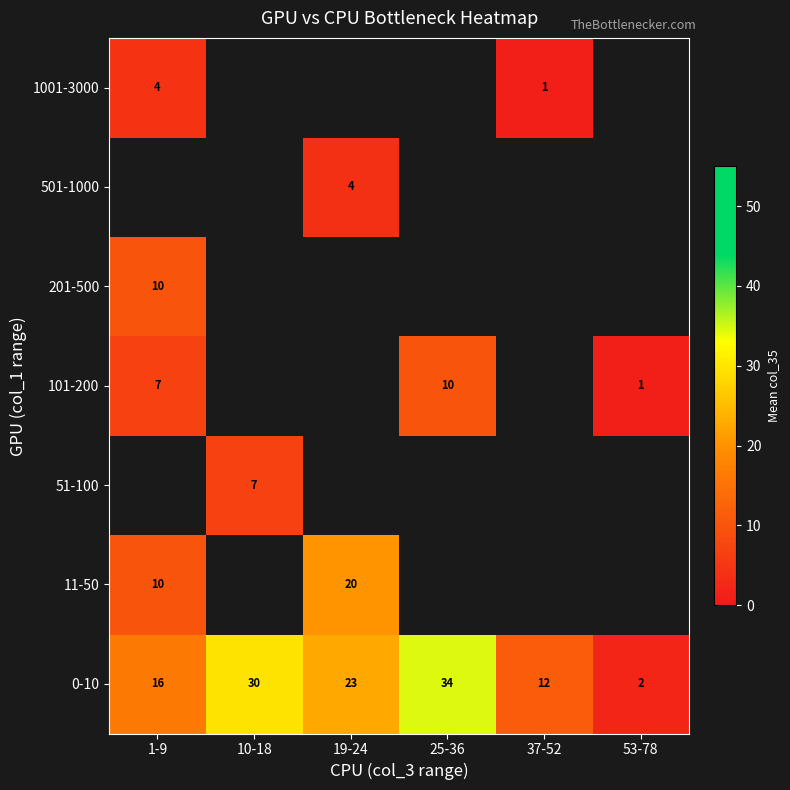

The value of 101-200 at 53-78 is 1.7. True or false?

False